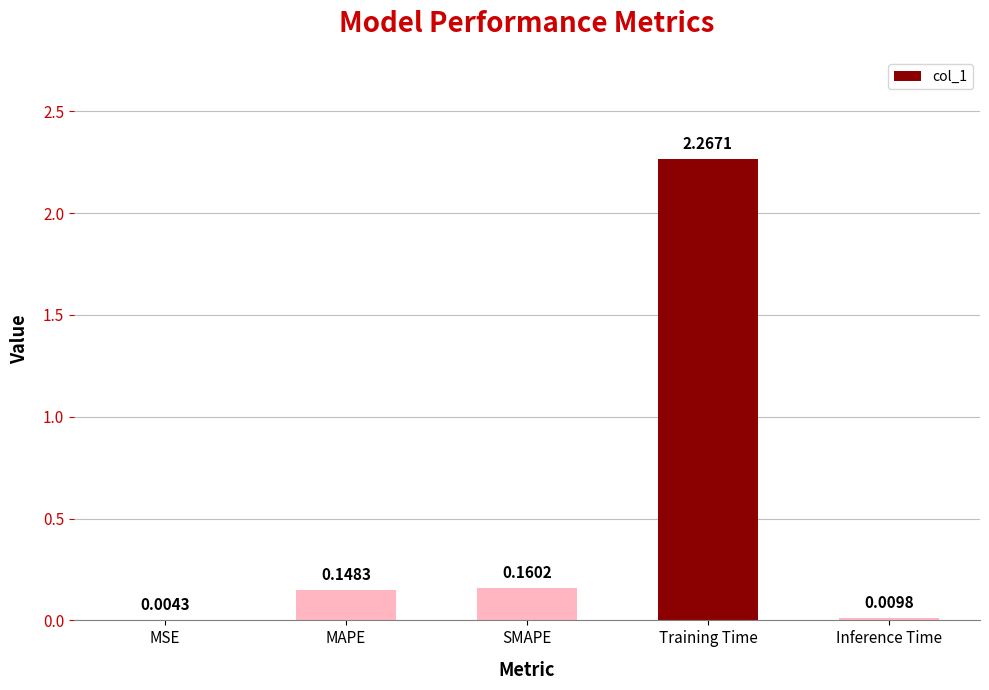

What is the sum of all values?

2.6